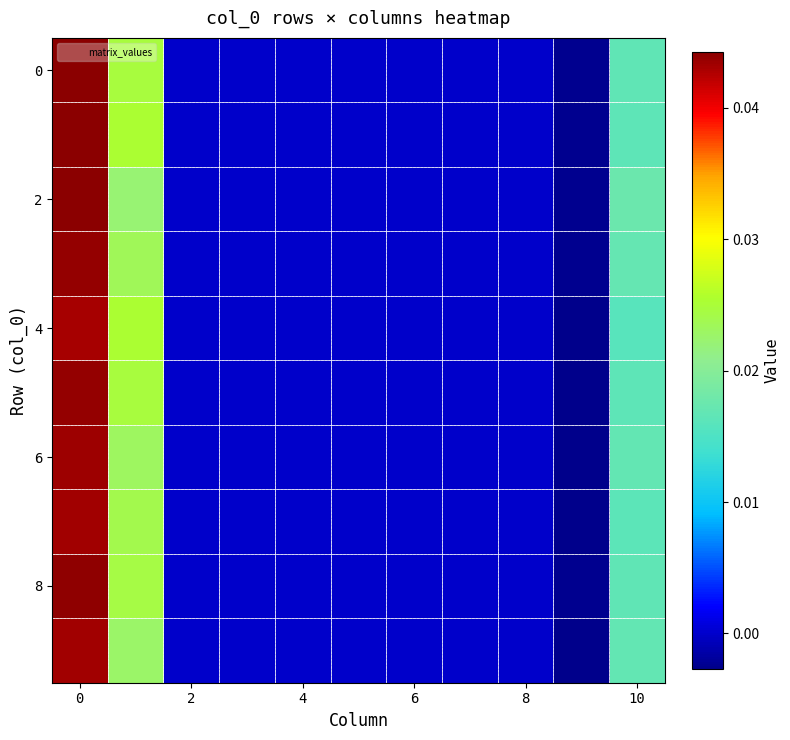

How many distinct data groups are displayed?

10